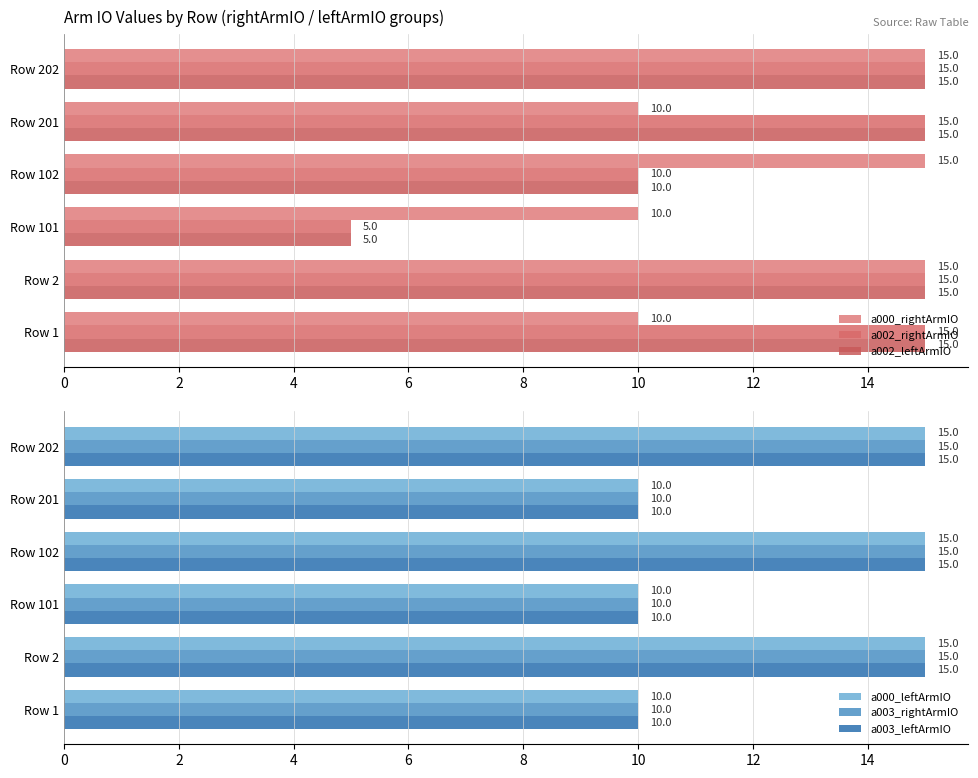

Read the a000_leftArmIO value at Row 201.

10